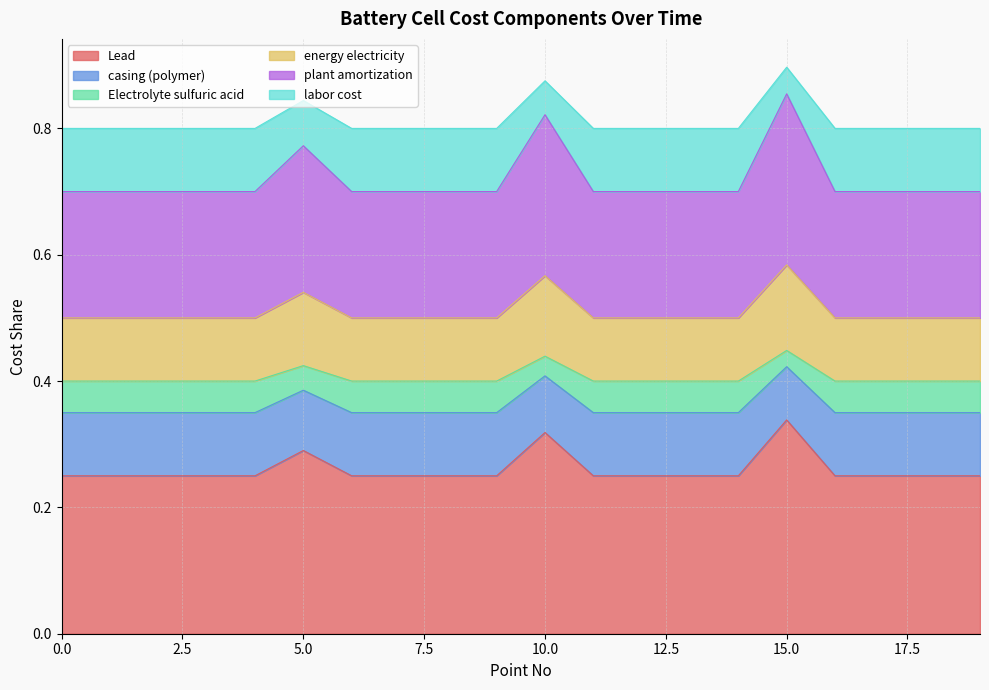

At which label does Lead reach its peak?

15.0